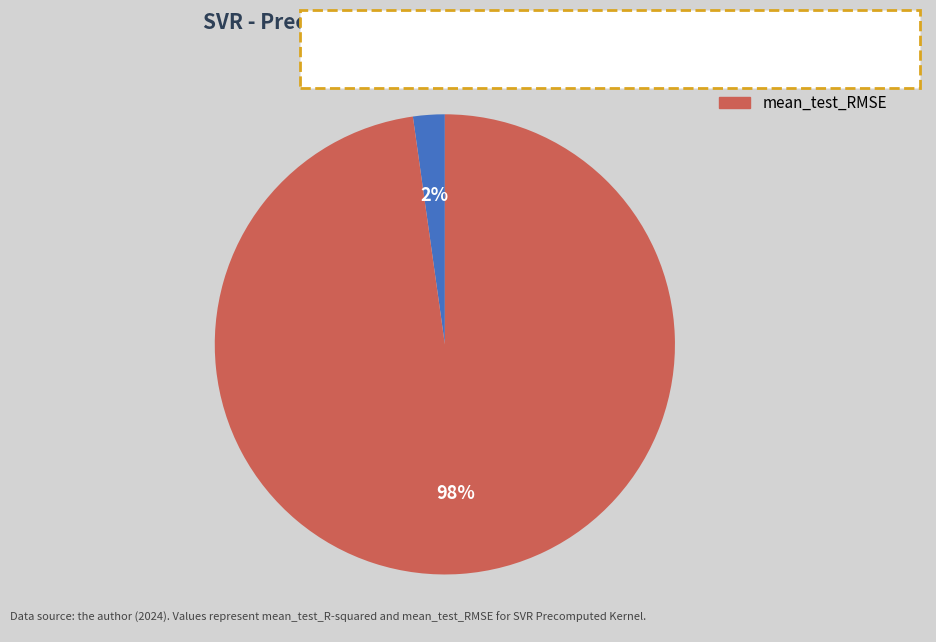

Does mean_test_RMSE account for over 50% of the chart?

Yes